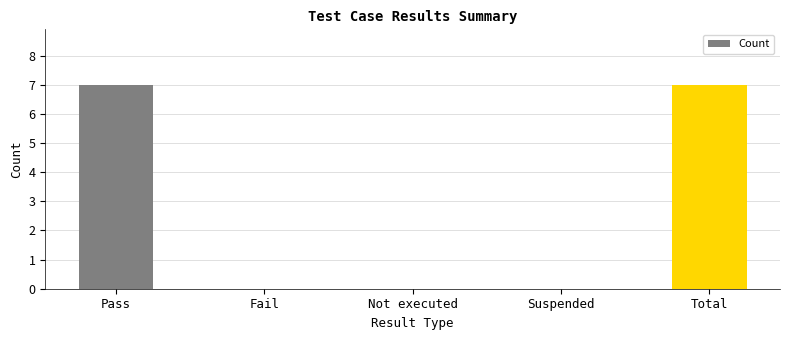

Reading right to left, list all the values displayed in this chart.

7	0	0	0	7